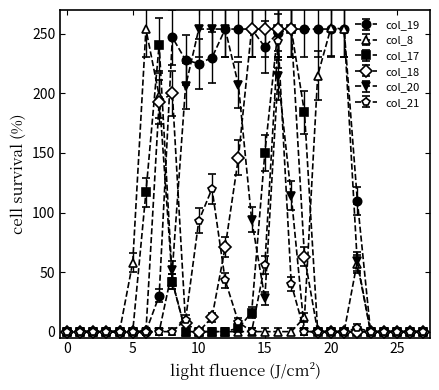

What is the greatest value displayed?

255